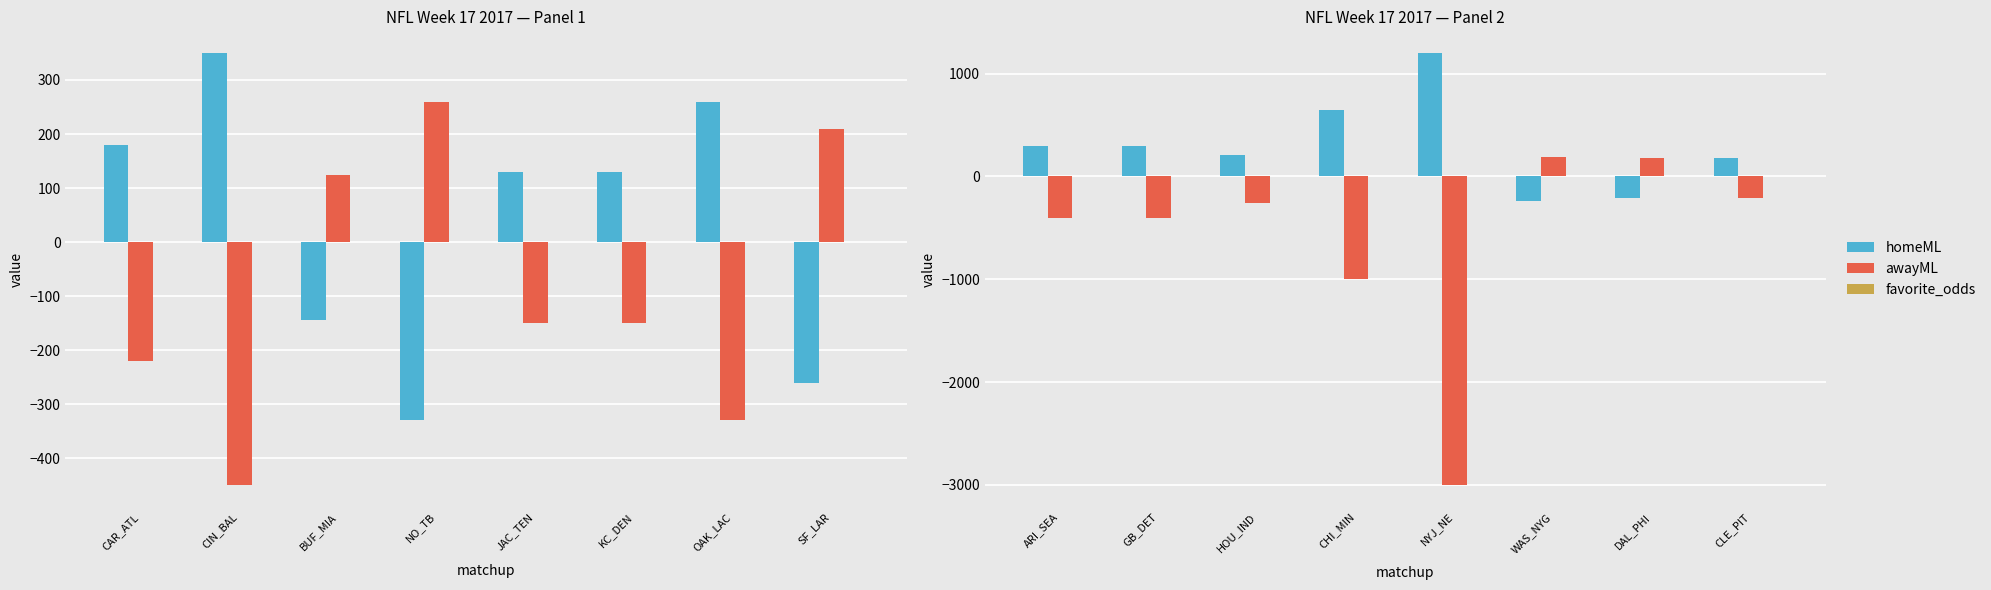

How many groups of bars are there?

8